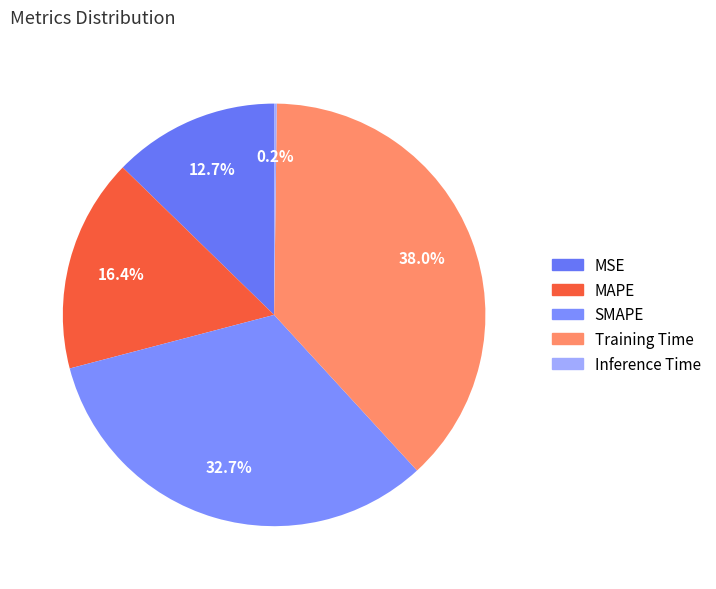

To the nearest percent, what is the combined percentage of MAPE and MSE?

29%